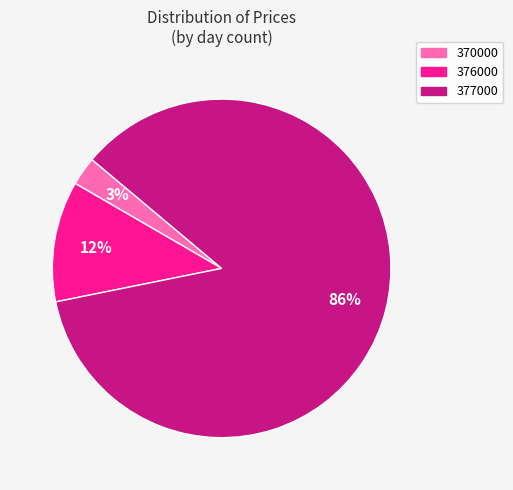

The 376000 slice represents 43% of the pie. True or false?

False